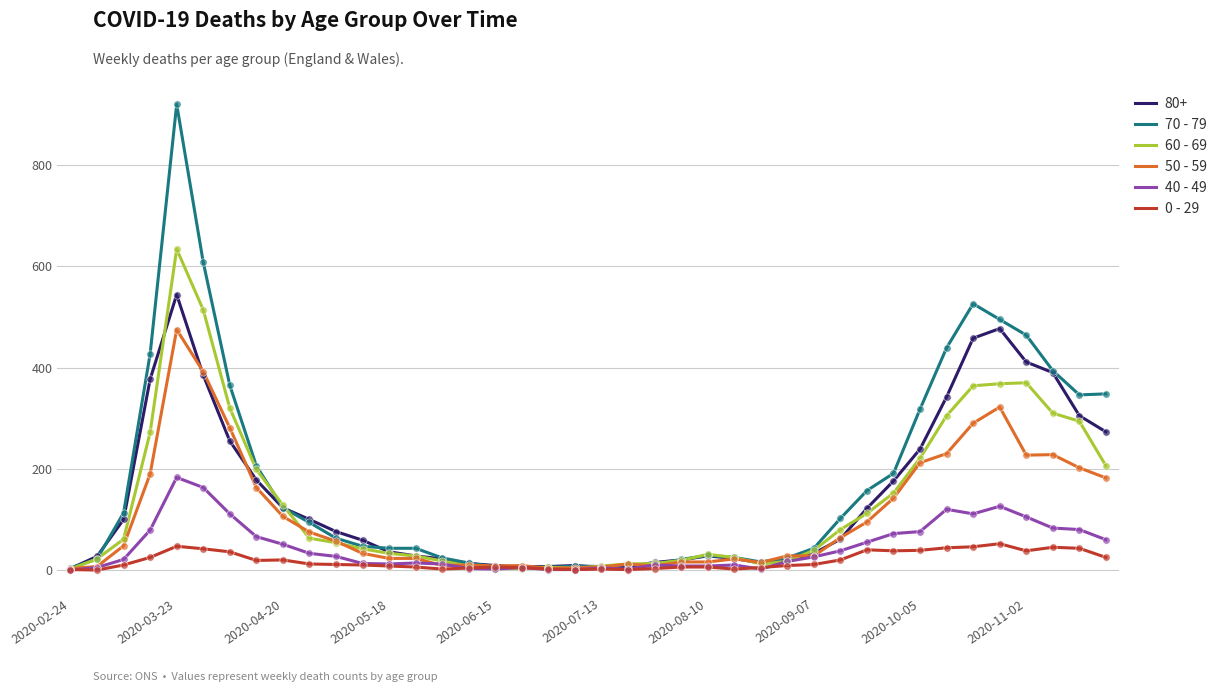

What is the greatest value displayed?

920